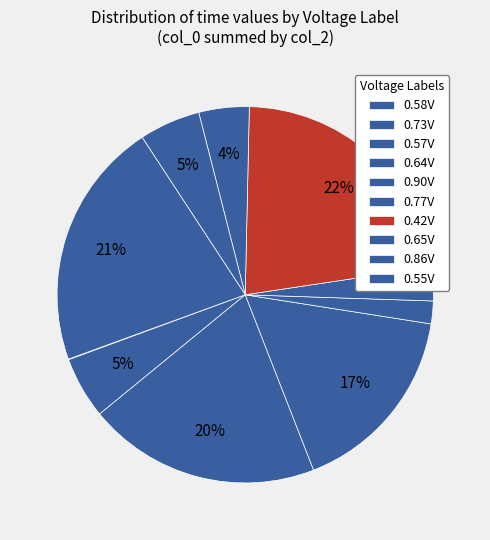

Approximately how many times larger is the value at 0.73V compared to 0.65V?

0.1